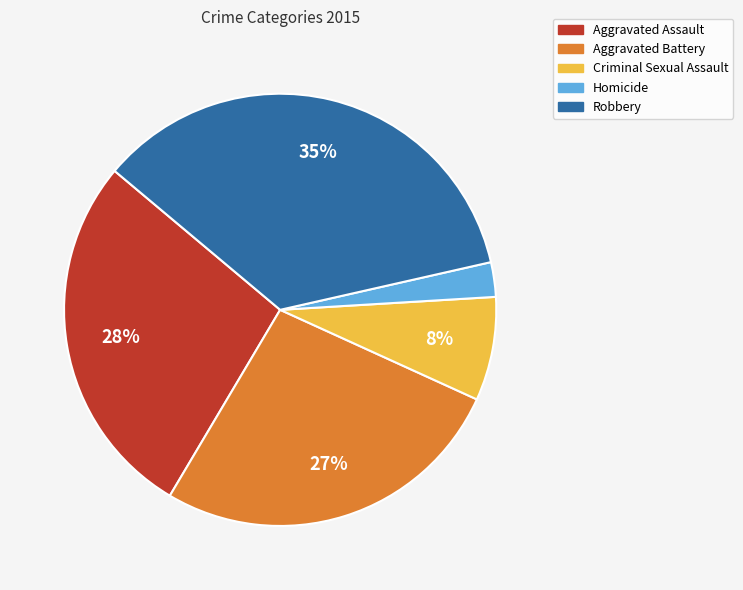

True or false: Criminal Sexual Assault accounts for 8% of the total.

True